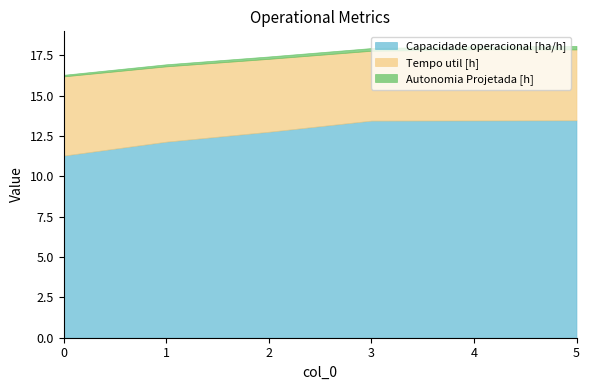

Between 0 and 3, which series saw the biggest shift?

Capacidade operacional [ha/h]